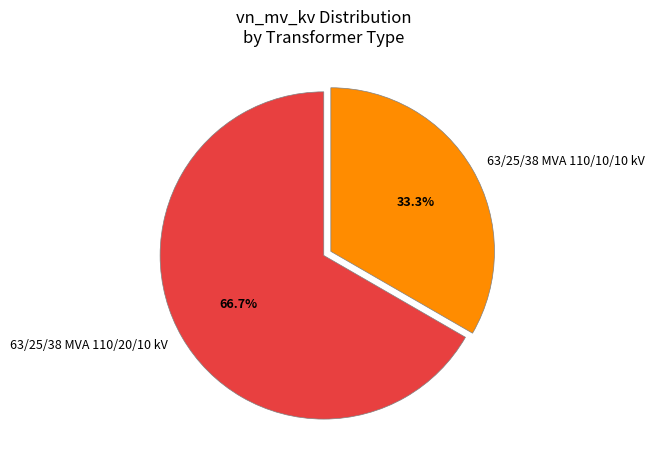

To the nearest percent, what percentage of the pie is 63/25/38 MVA 110/20/10 kV?

67%